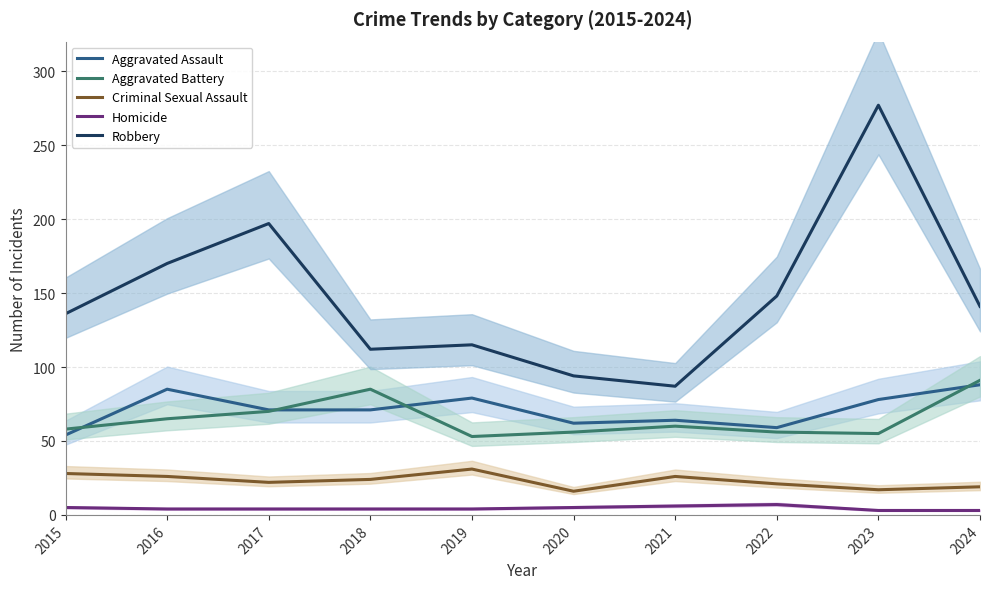

What is the value of the Homicide point at the 1st from the left?

5